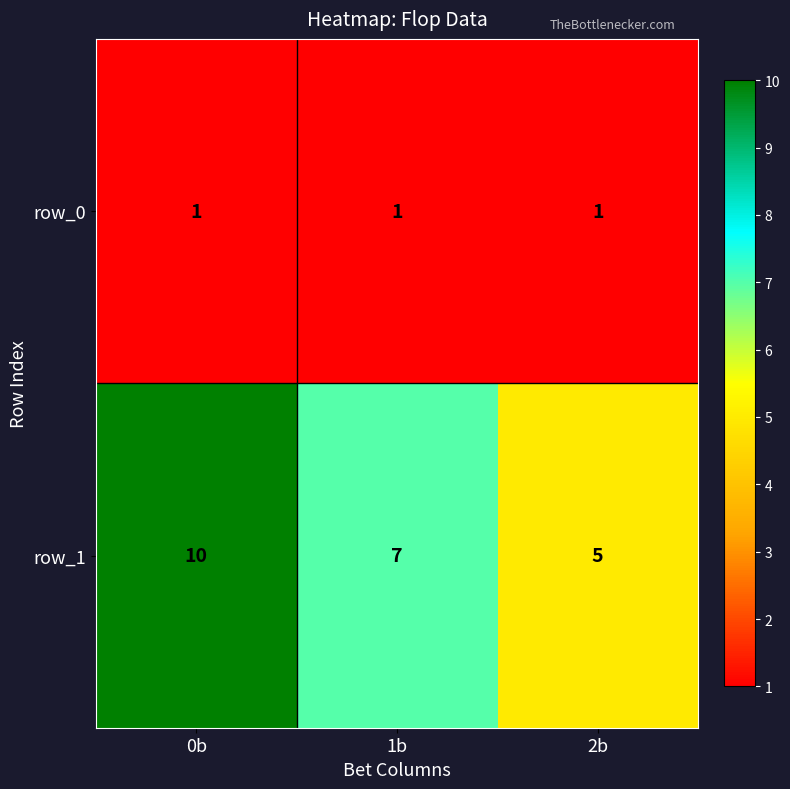

Reading left to right, what are all the values shown in this chart?

row_0: 1	1	1
row_1: 10	7	5